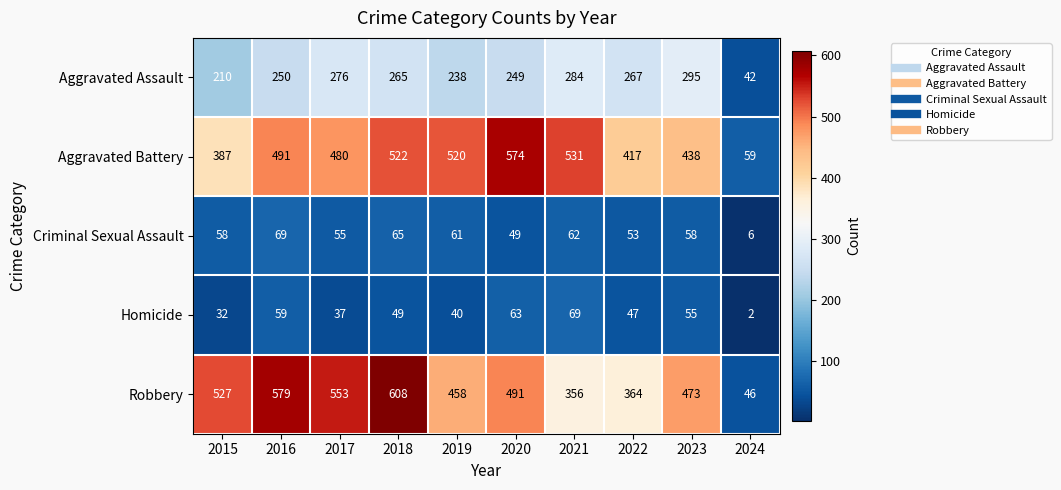

What is the difference between the highest and lowest values at 2020?

525